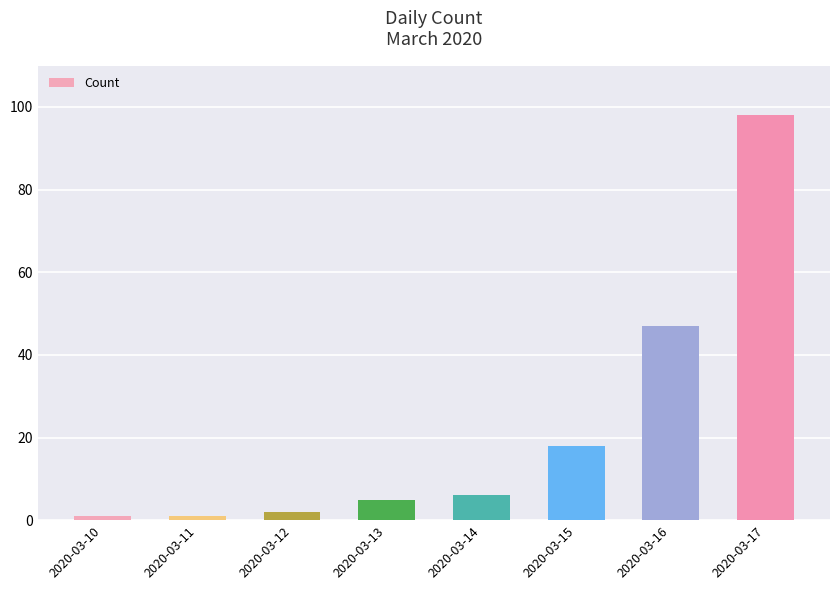

Where is the data nearest to the value 49?

2020-03-16